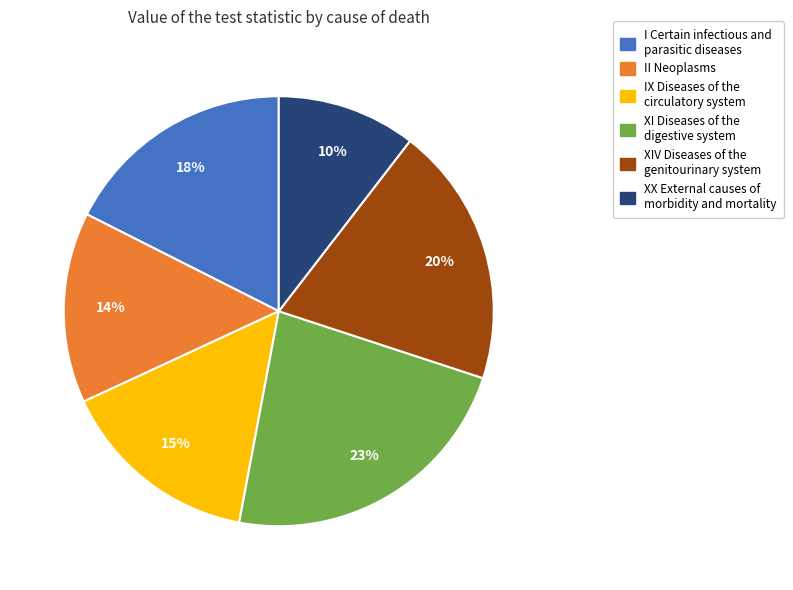

Do XIV Diseases of the genitourinary system and IX Diseases of the circulatory system together represent more than half of the pie?

No